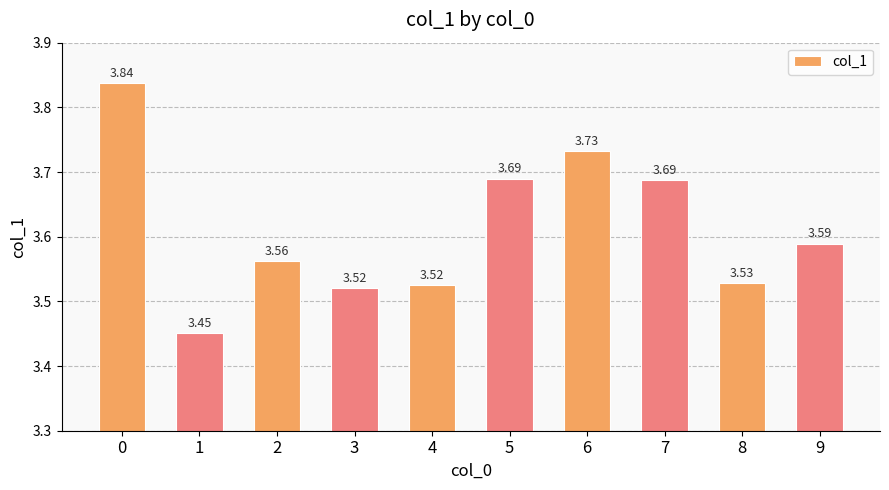

Which category has the lowest value across all series?

1